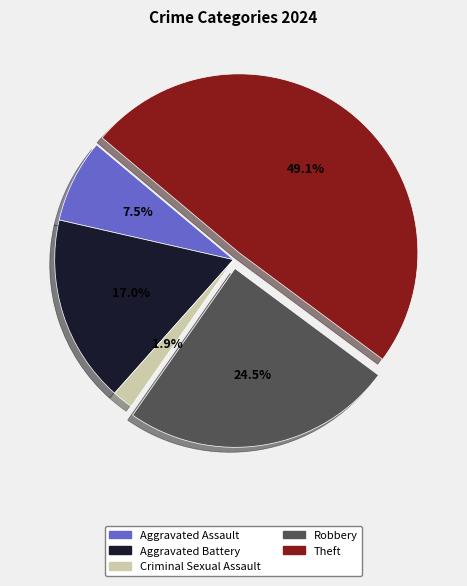

Is Criminal Sexual Assault the majority of the pie?

No